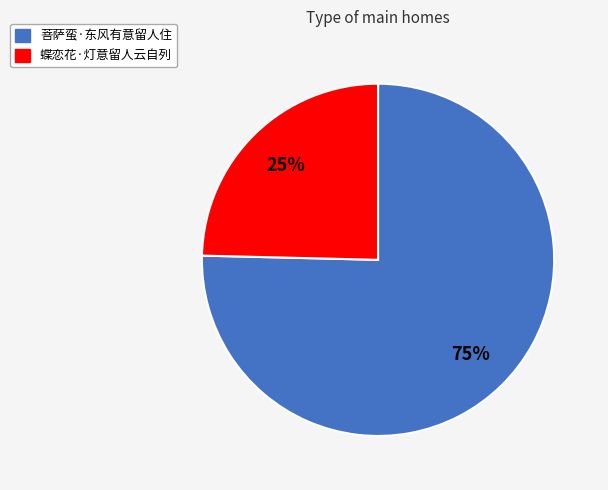

Combined, do 菩萨蛮·东风有意留人住 and 蝶恋花·灯意留人云自列 account for over 50%?

Yes